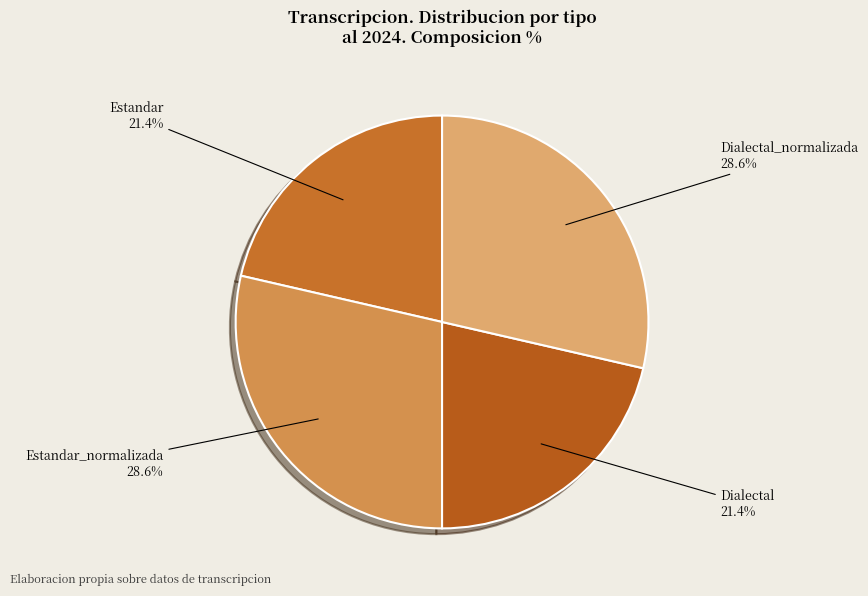

What percentage do Estandar and Dialectal together represent?

42.8%